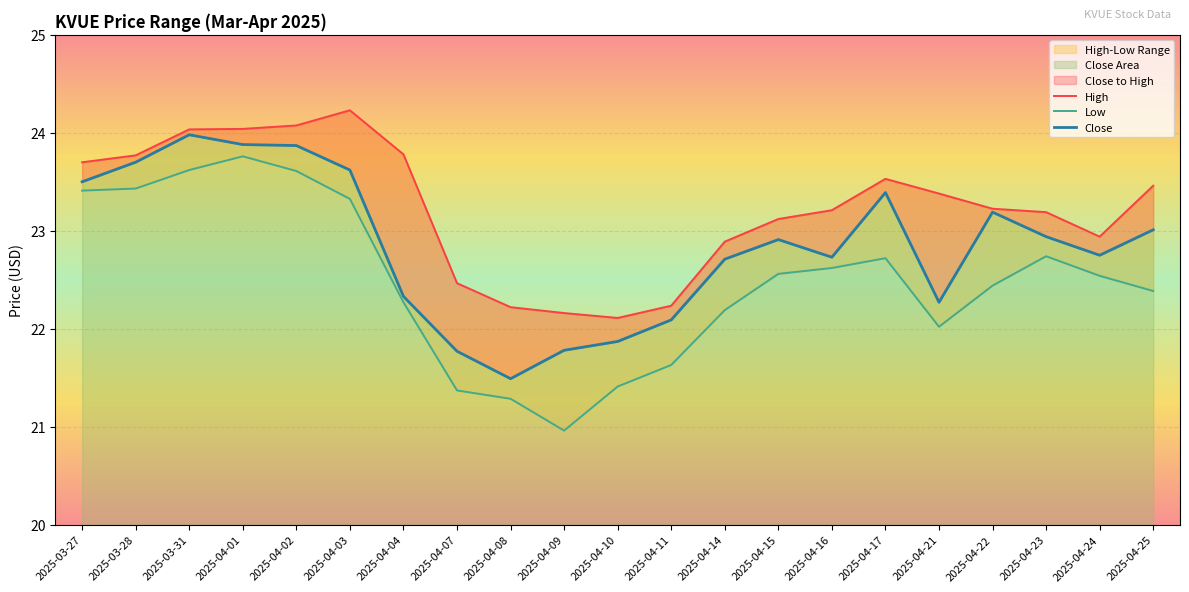

What position from the left is 2025-04-09?

10